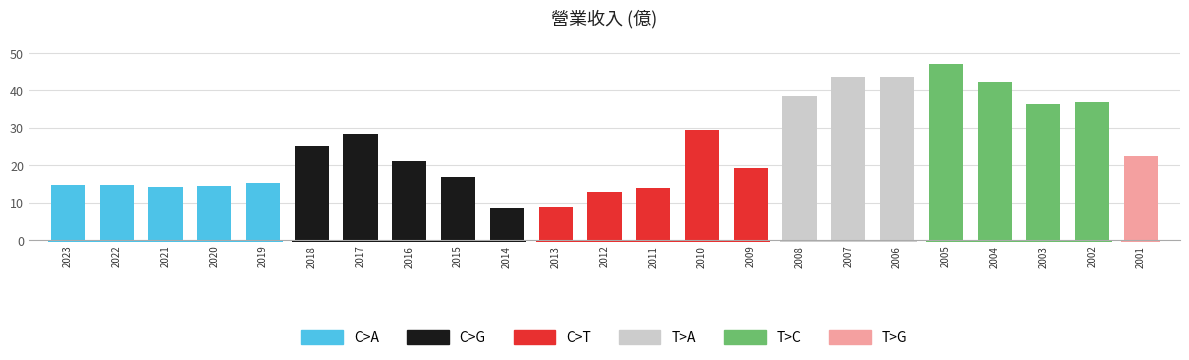

The value at 2005 is 72.4. True or false?

False